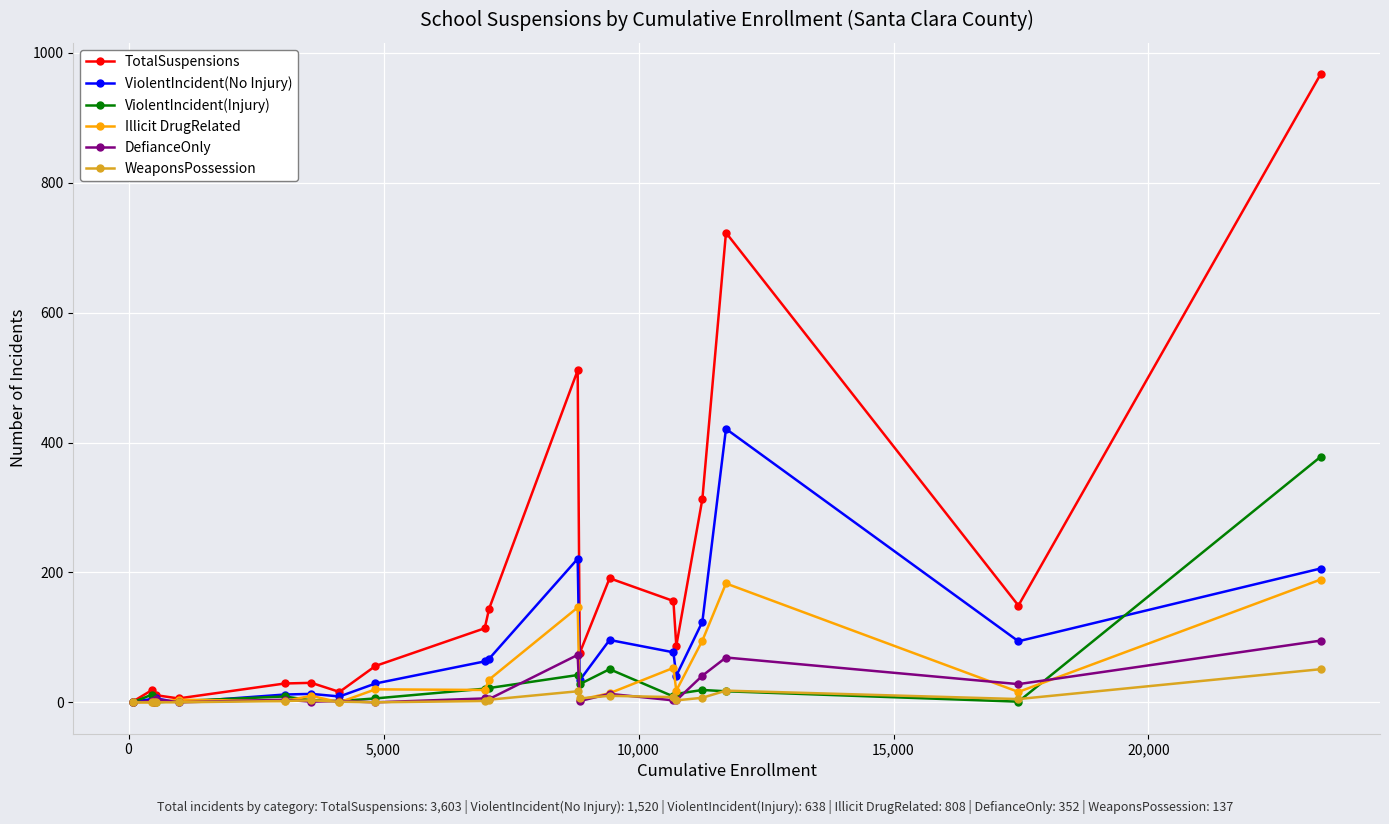

Which series has the widest spread of values?

TotalSuspensions